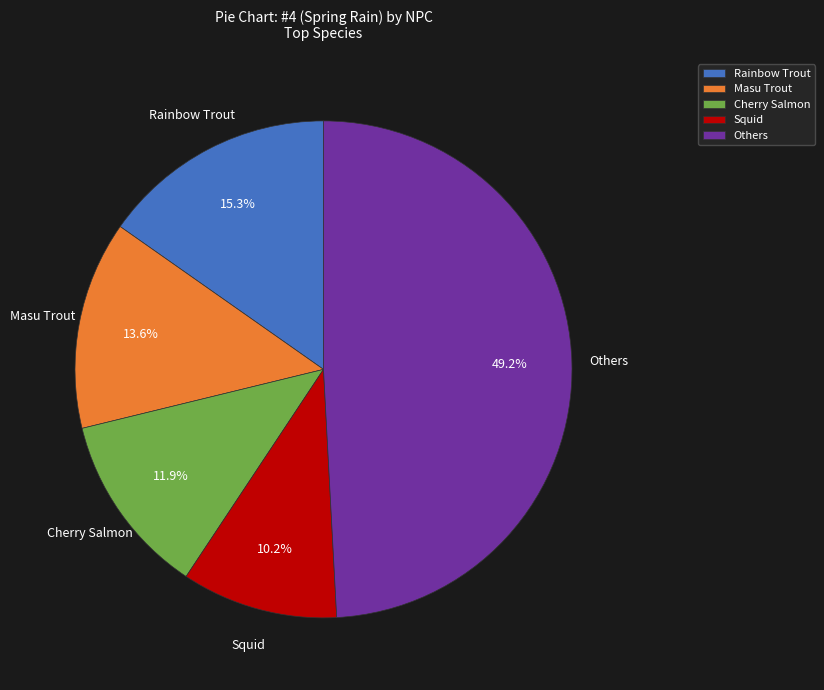

Which category has the smallest portion of the pie?

Squid